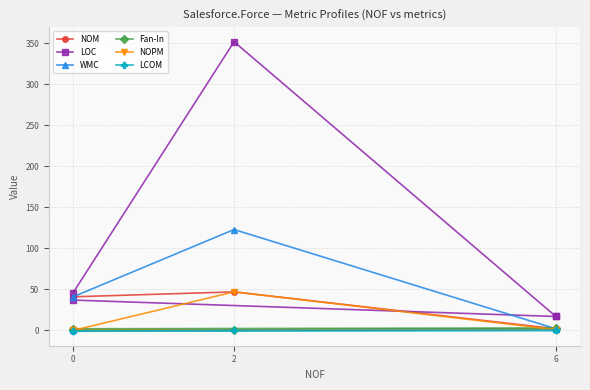

What is the difference between the maximum and minimum values in the NOPM series?

47.0